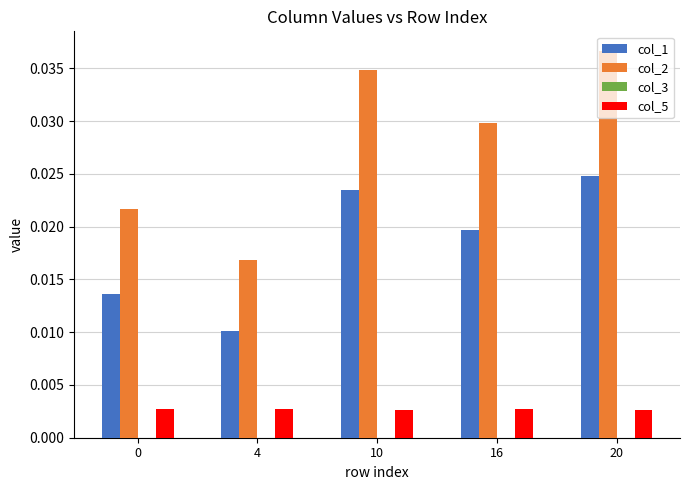

At 0, list the series in order from largest to smallest.

col_2, col_1, col_5